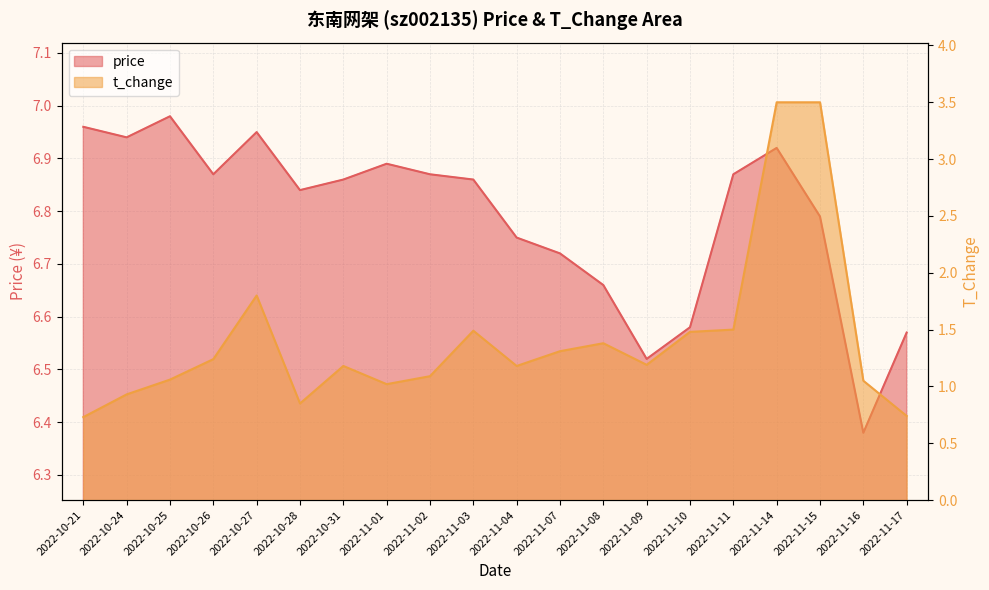

What are all the series names shown in the legend?

price, t_change